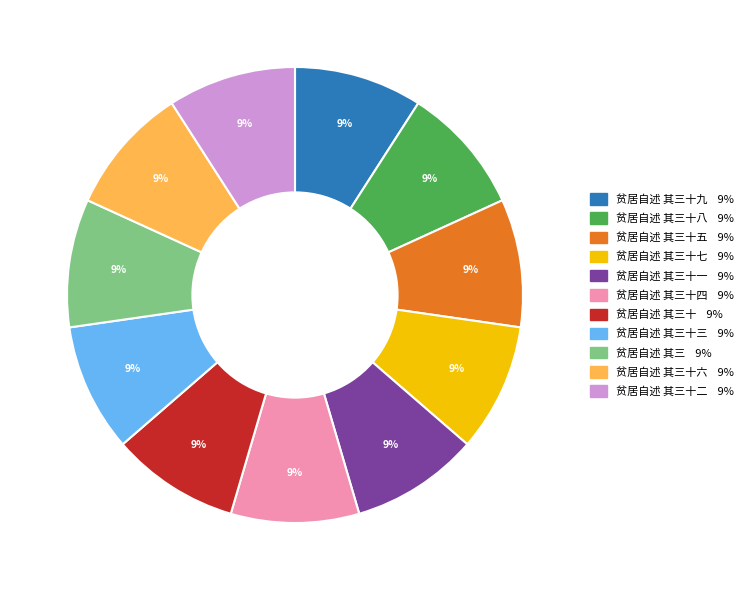

To the nearest percent, what portion does 贫居自述 其三十一 9% represent?

9%